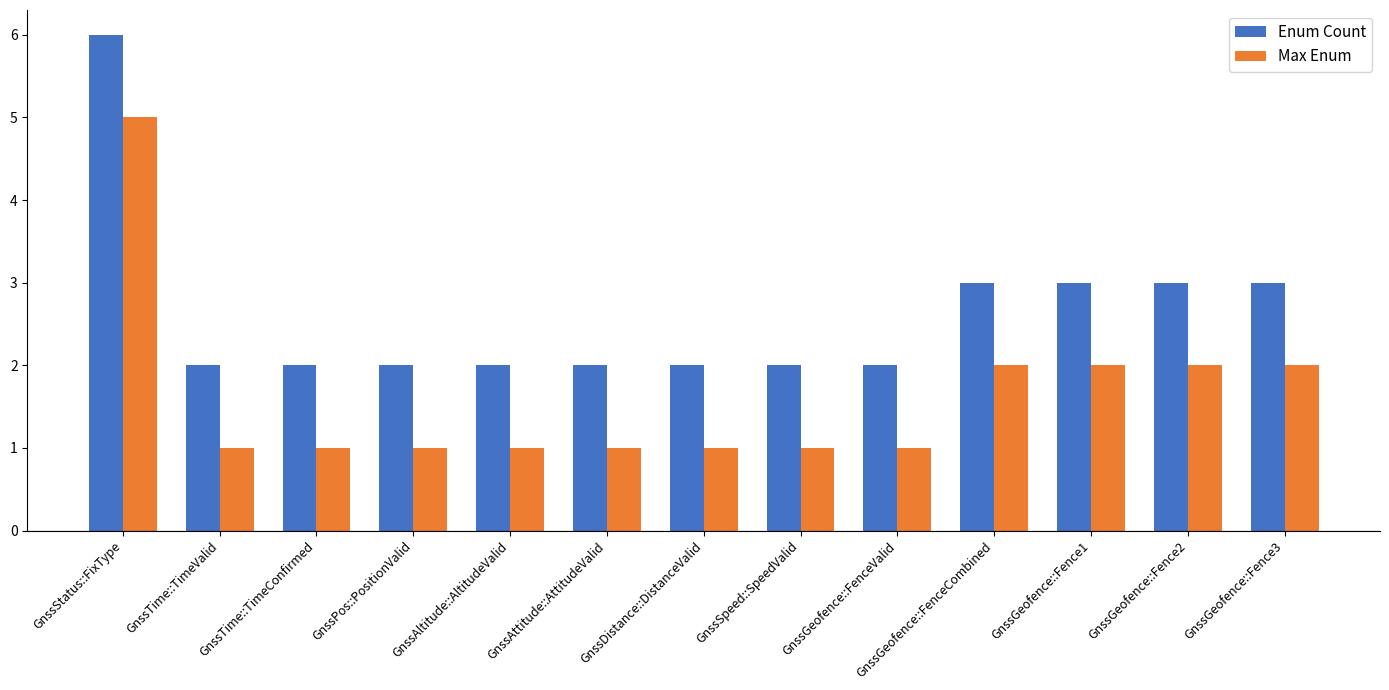

What is the value of the Max Enum bar at the 8th from the left?

1